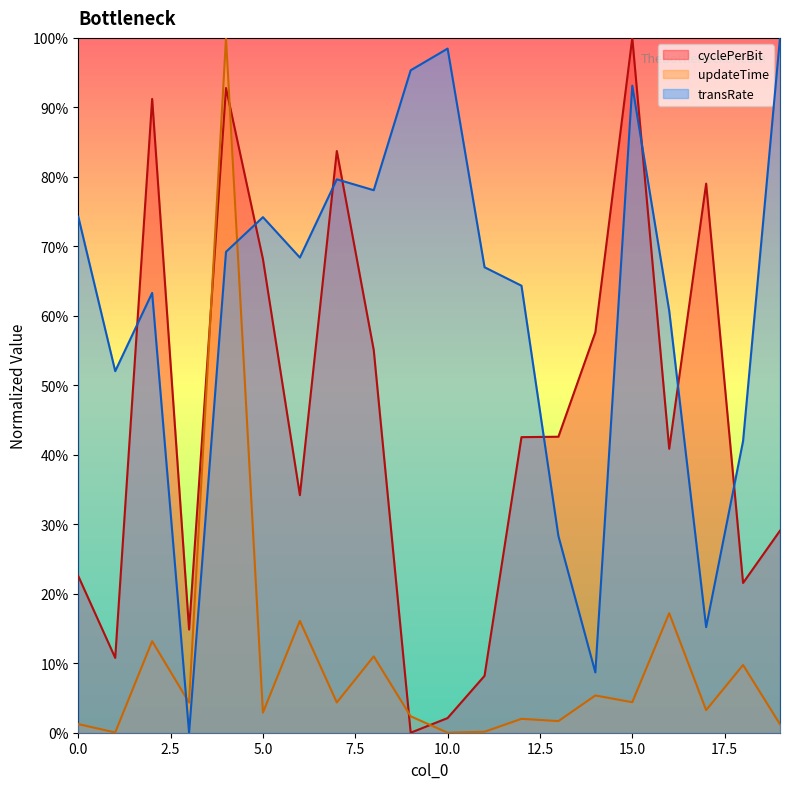

Count the number of categories in the chart.

20